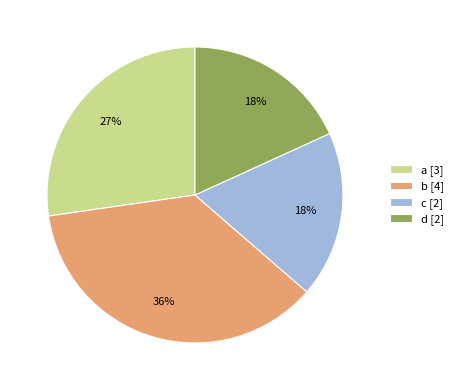

What percentage is the a slice, to the nearest percent?

27%